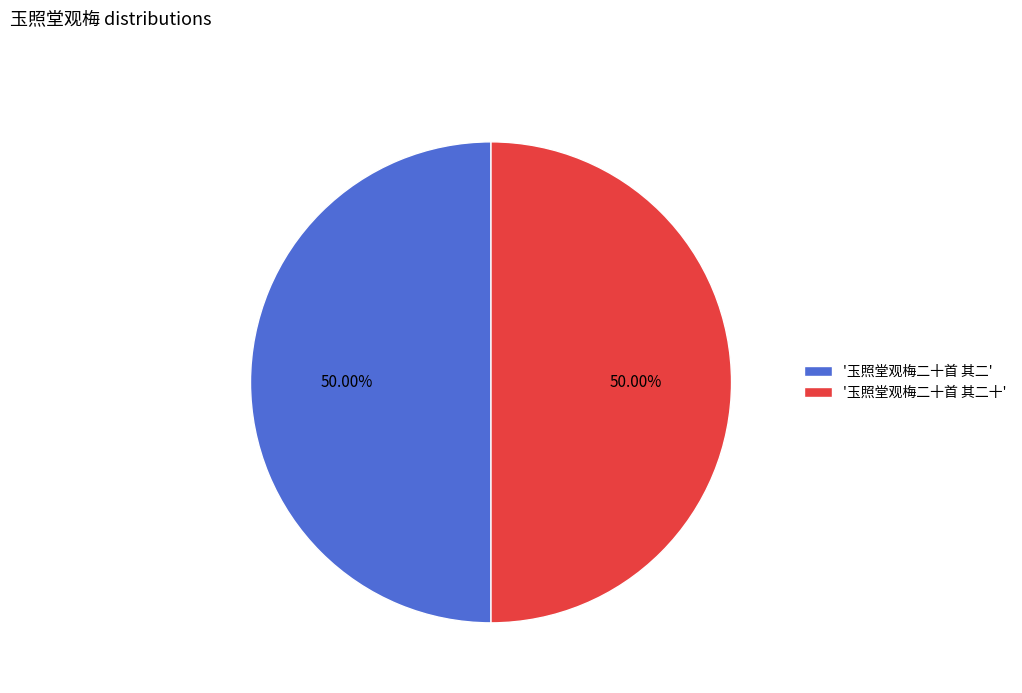

What is the ratio of the value at '玉照堂观梅二十首 其二' to the value at '玉照堂观梅二十首 其二十'?

1.0